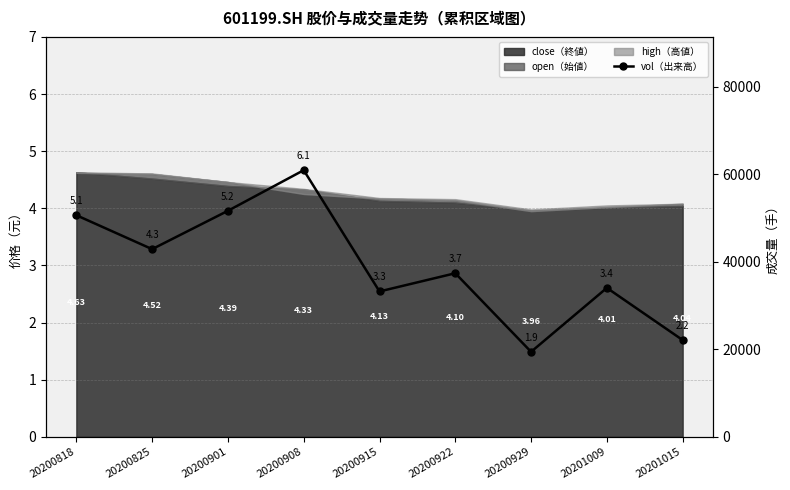

The chart shows a value of 42859.2 at 20200825. True or false?

True